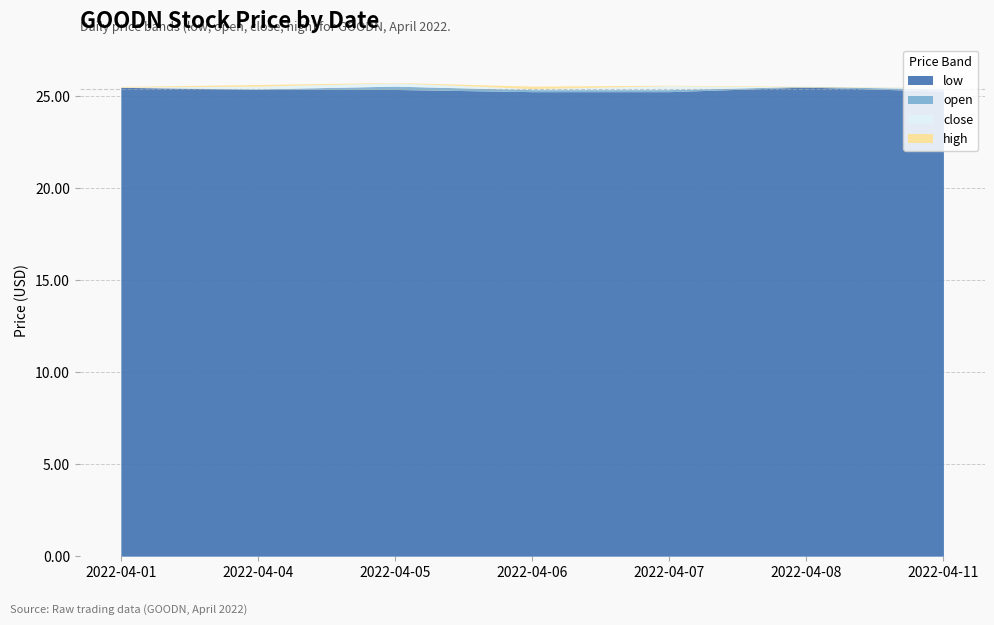

What is the difference between the maximum and minimum values in the open series?

0.2